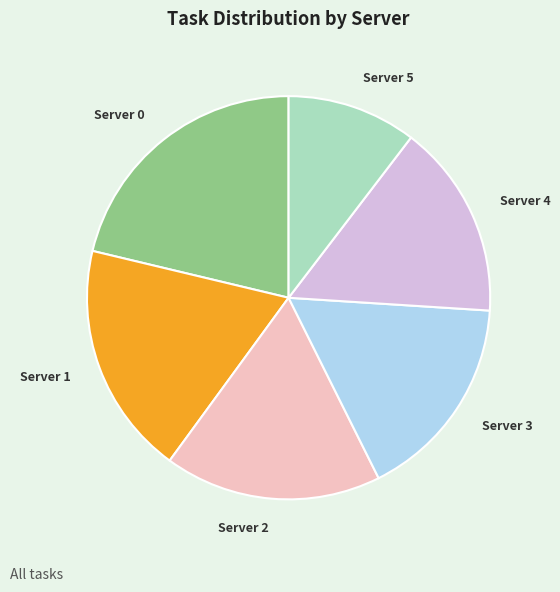

Rank the categories by value from highest to lowest.

Server 0, Server 1, Server 2, Server 3, Server 4, Server 5